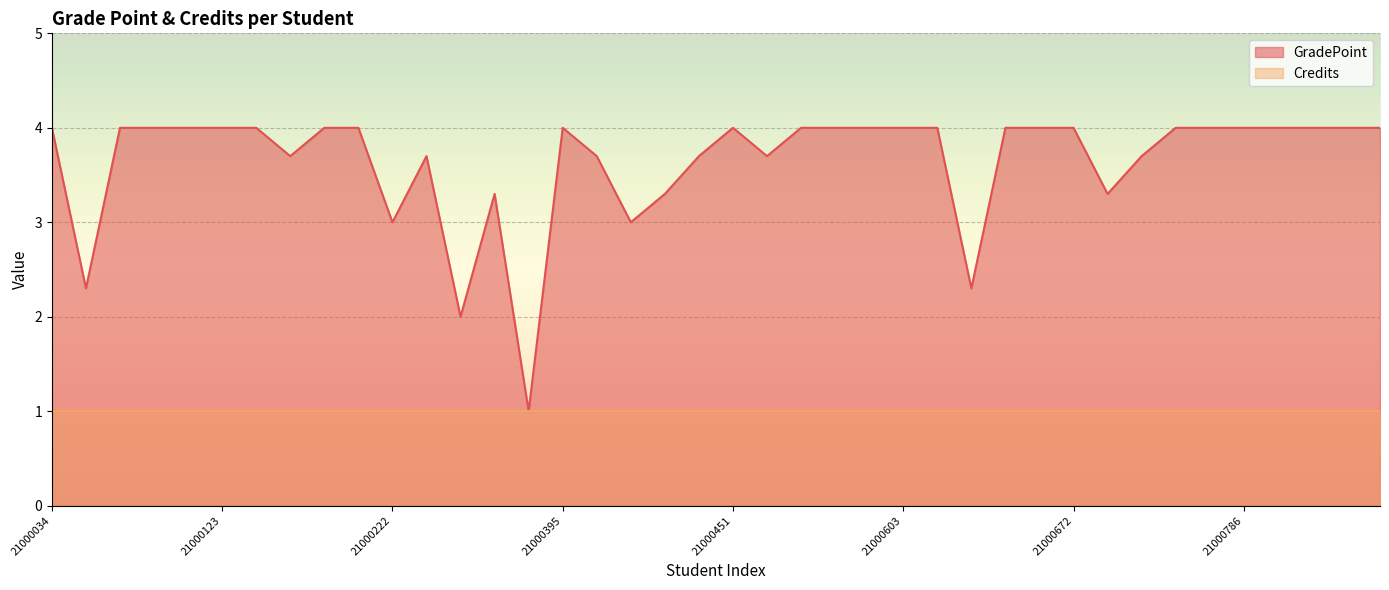

What is the value of the 5th point from the left?

4.0